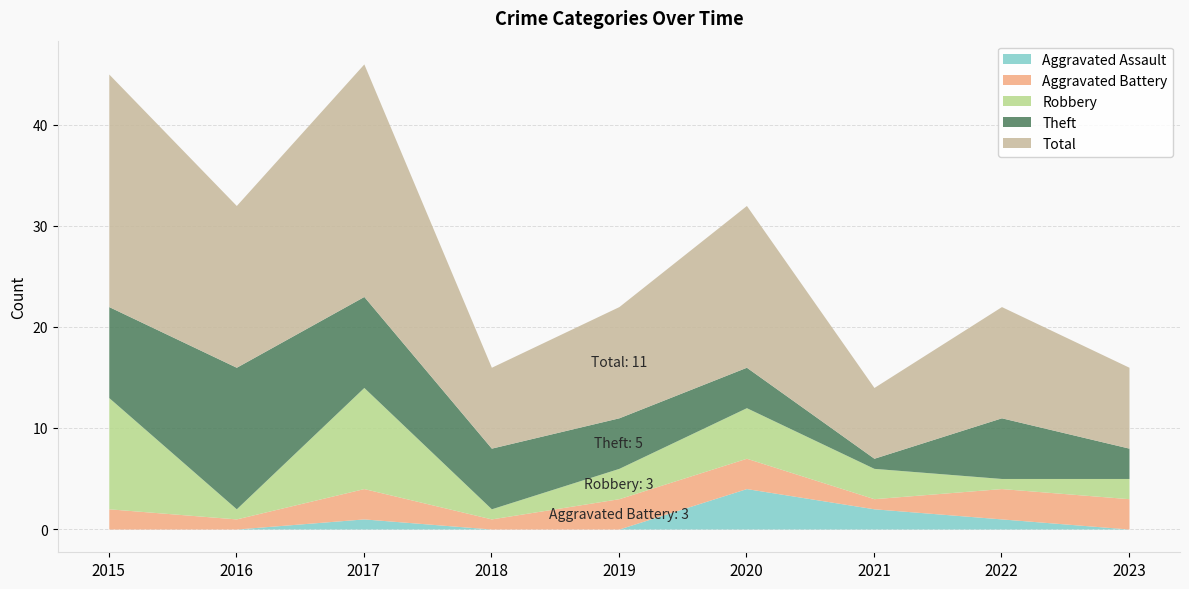

List the labels in order of Robbery value, largest first.

2015, 2017, 2020, 2019, 2021, 2023, 2016, 2018, 2022